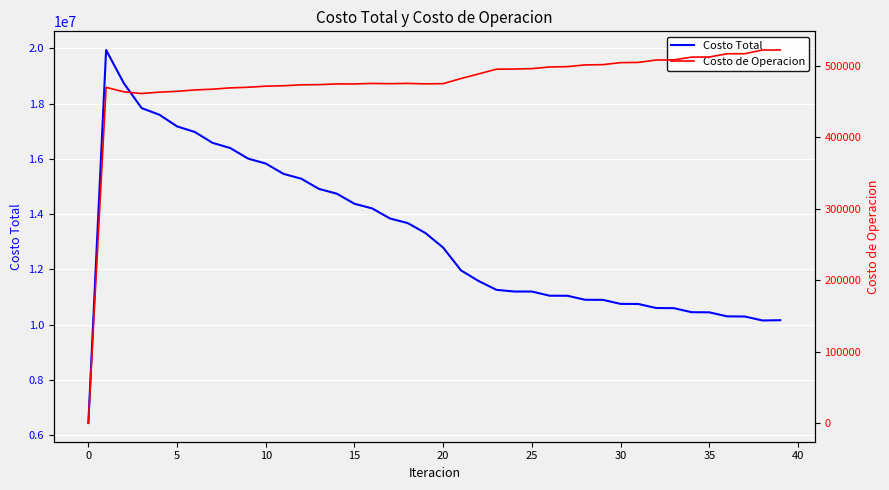

Reading left to right, transcribe all the data shown in this chart.

Costo Total: 6433207.8	19939250.7	18734099.5	17836269.9	17595751.4	17173564.0	16970934.8	16576742.9	16389553.6	16007839.6	15828699.7	15453755.6	15279532.7	14909363.6	14738406.9	14372004.1	14203213.8	13839532.4	13672573.9	13312358.4	12783992.5	11962826.5	11574187.0	11256840.4	11195689.1	11194592.5	11044224.7	11041762.1	10896756.3	10893310.9	10748308.4	10744095.2	10598164.3	10593362.0	10447197.4	10441948.6	10296502.4	10290896.5	10146967.3	10156998.3
Costo de Operacion: 0.0	469584.8	463387.3	460967.2	462891.6	464016.6	465992.3	467044.3	468854.7	469690.3	471260.1	471826.9	473121.7	473396.5	474398.3	474370.0	475068.7	474732.5	475121.8	474476.2	474803.3	481876.2	488422.7	494970.8	495241.7	495784.1	498089.2	498554.4	500973.8	501363.0	504162.5	504472.9	507782.0	508010.2	511904.1	512047.7	516582.2	516641.4	521863.7	521854.7